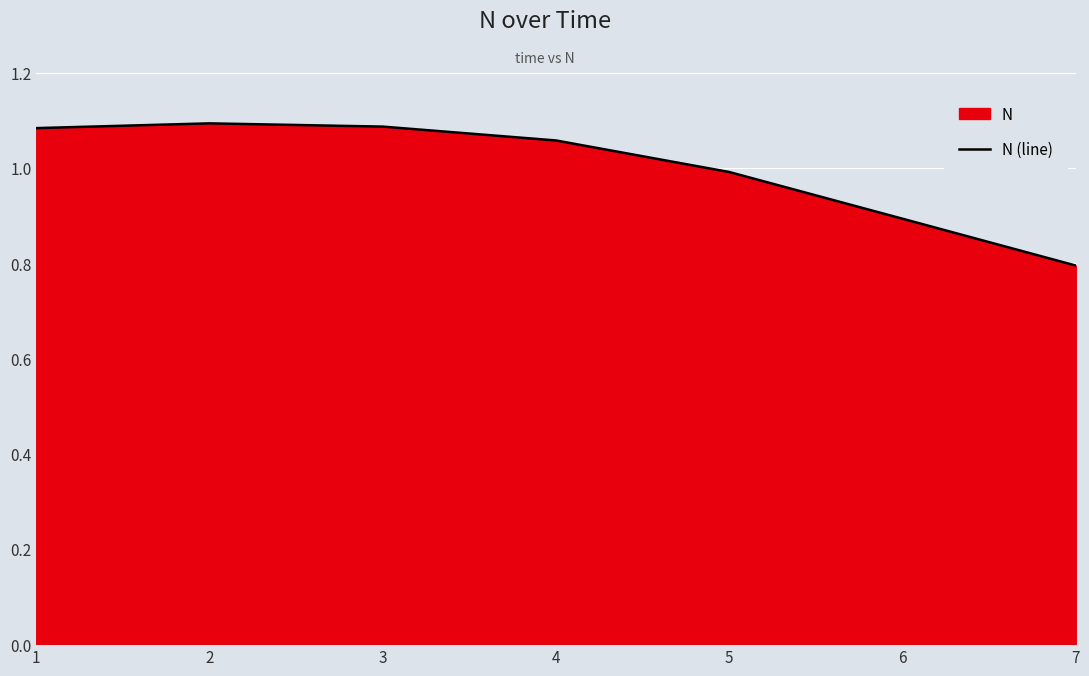

Which label corresponds to the smallest value in the chart?

7